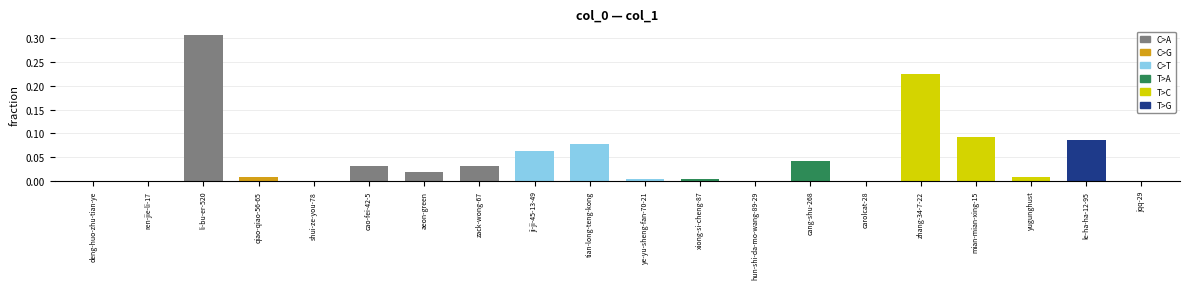

Which category has the highest value across all series?

li-bu-er-520